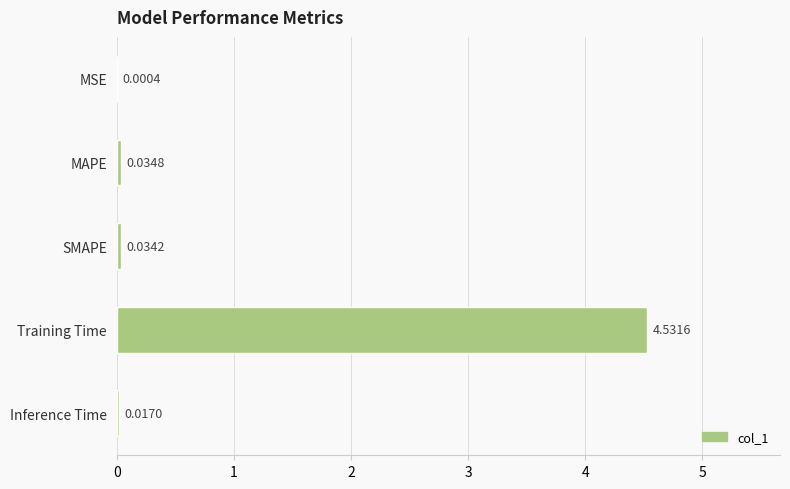

What is the change in value from Training Time to Inference Time?

-4.5